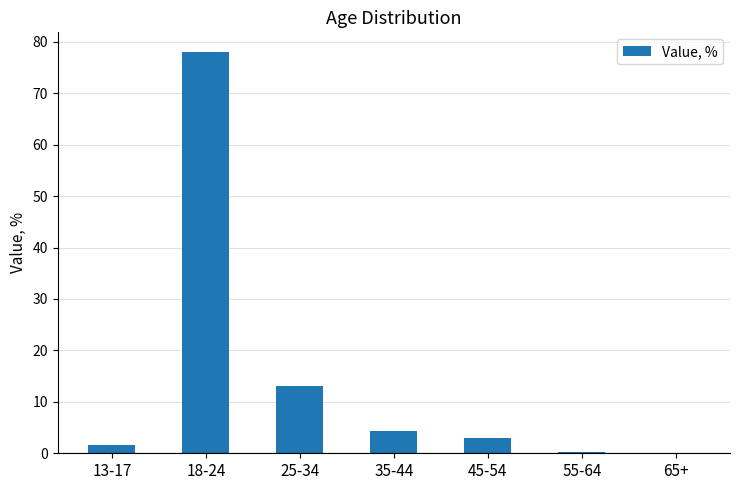

True or false: the data shows 4.4 at 35-44.

True